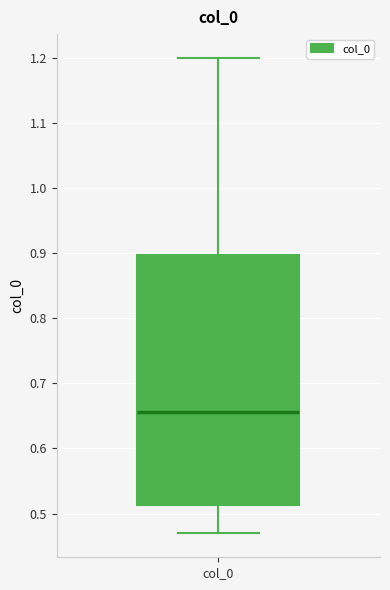

Transcribe this box plot: give where the median line is, the range the box spans, and where the two whiskers end, as read against the y-axis. The values are not printed on the chart, so give them approximately, as read against the axis.

median 0.66, box 0.51 to 0.90, whiskers 0.47 to 1.20